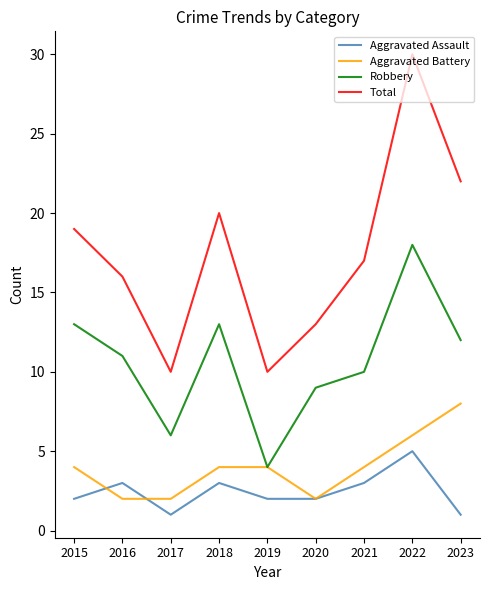

What is the average value of the Robbery series?

11